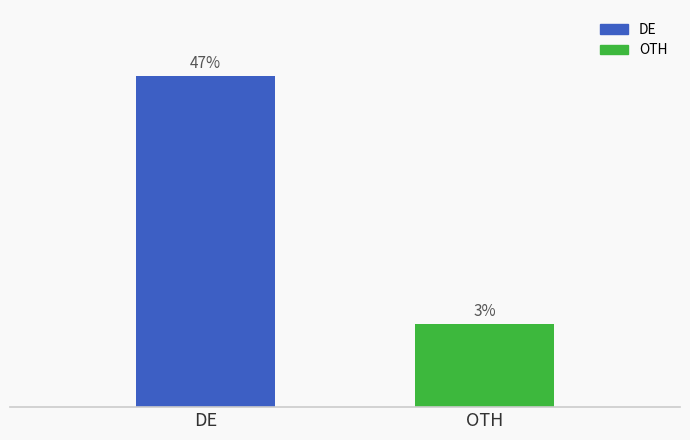

Does the chart contain any negative values?

No